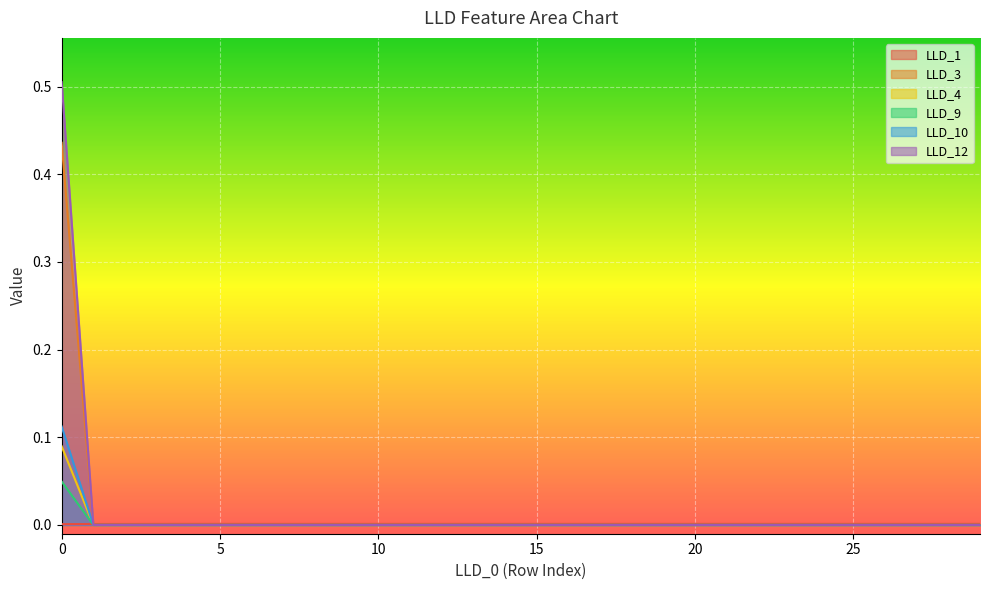

True or false: LLD_9 has a value of 0.0 at 12.

True